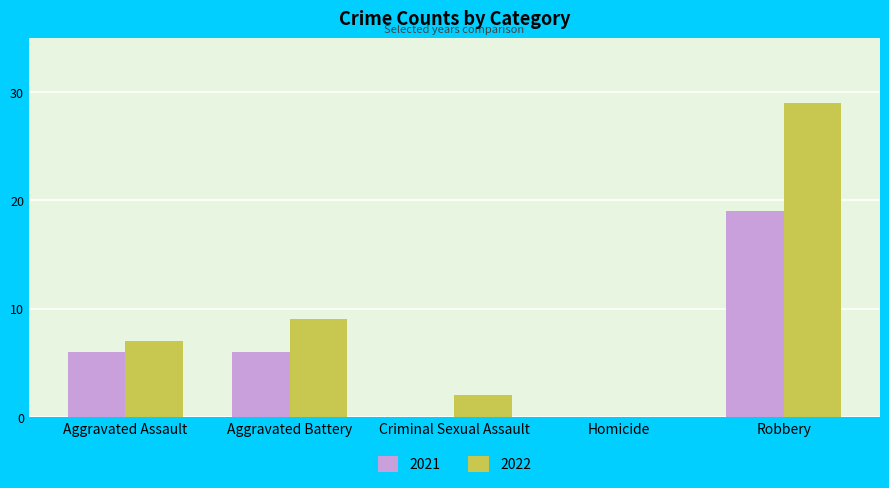

What is the greatest value displayed?

29